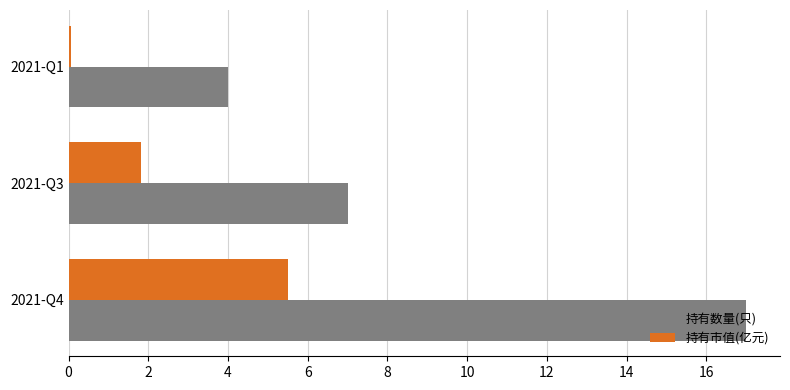

What is the sum of all 持有数量(只) values?

28.0